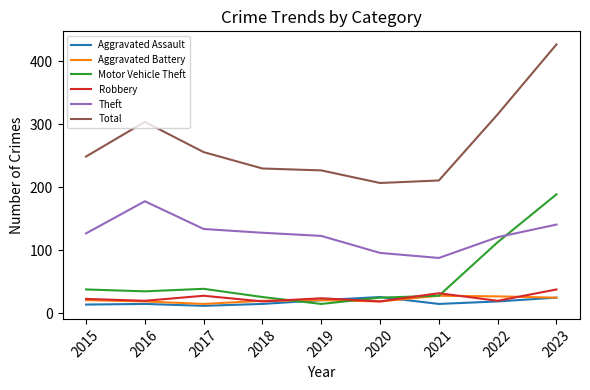

Which series has the largest total across all categories?

Total